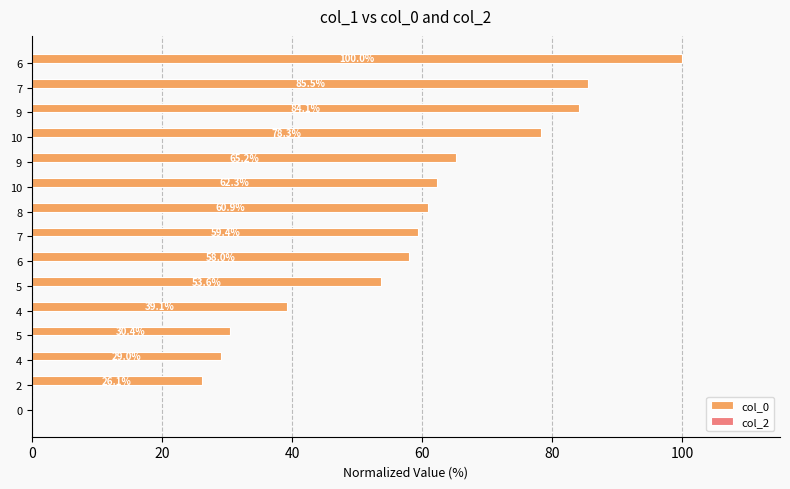

How many categories are shown in the chart?

15